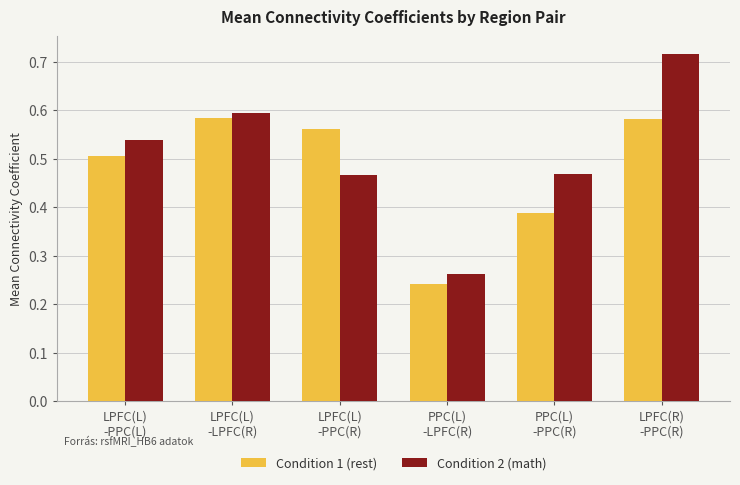

How many Condition 1 (rest) values are between 0 and 1?

6